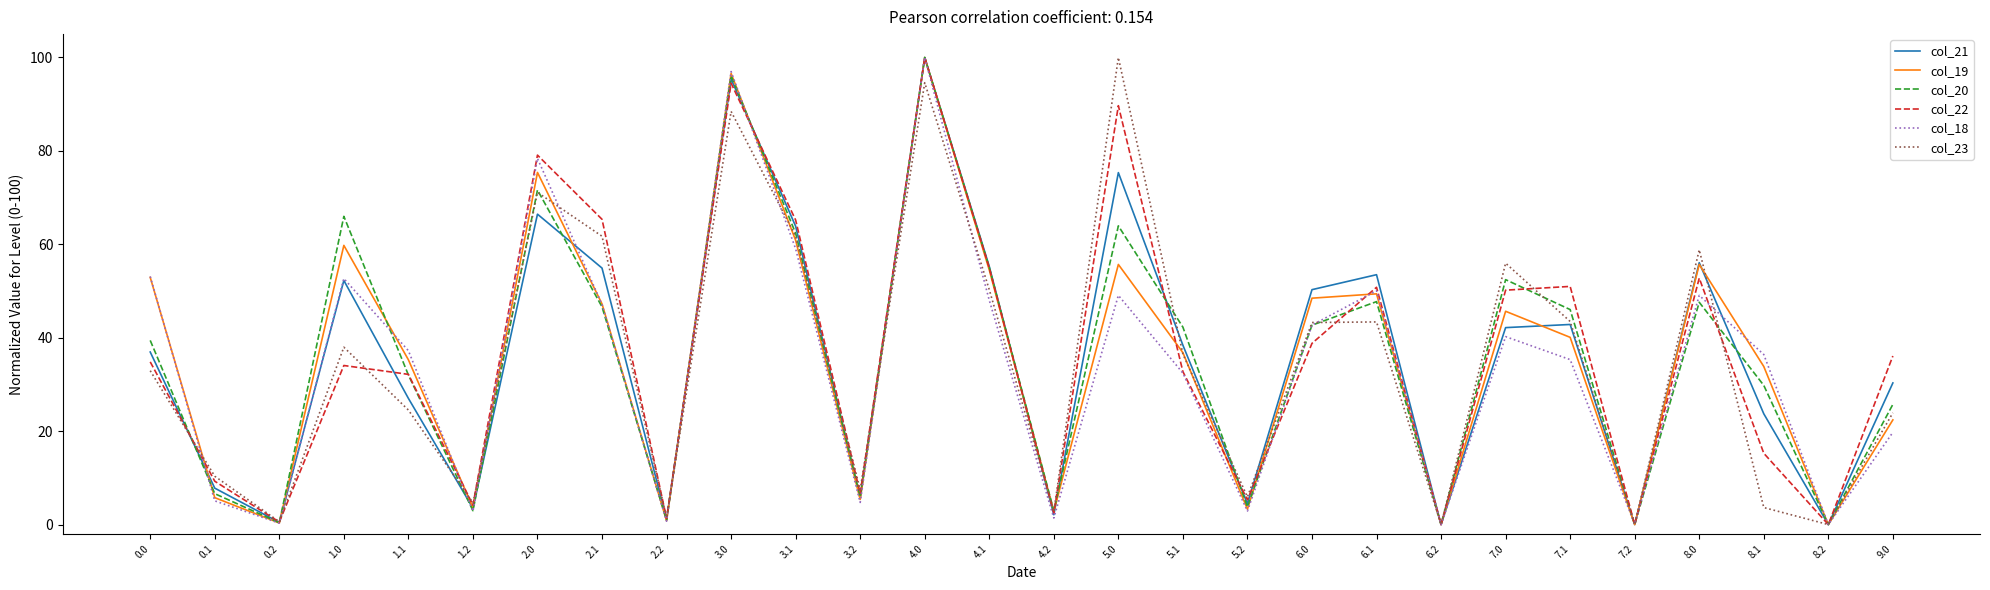

How many interior local peaks does the col_22 series have?

8